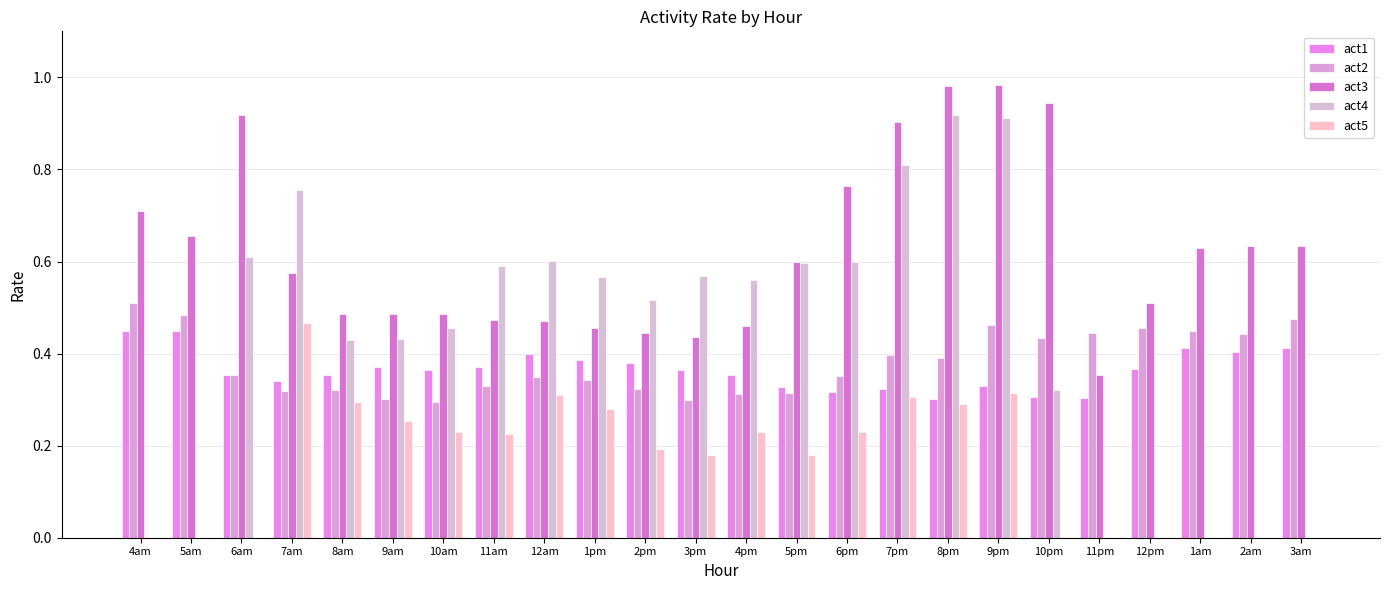

What is the total value across all series at 3pm?

1.8